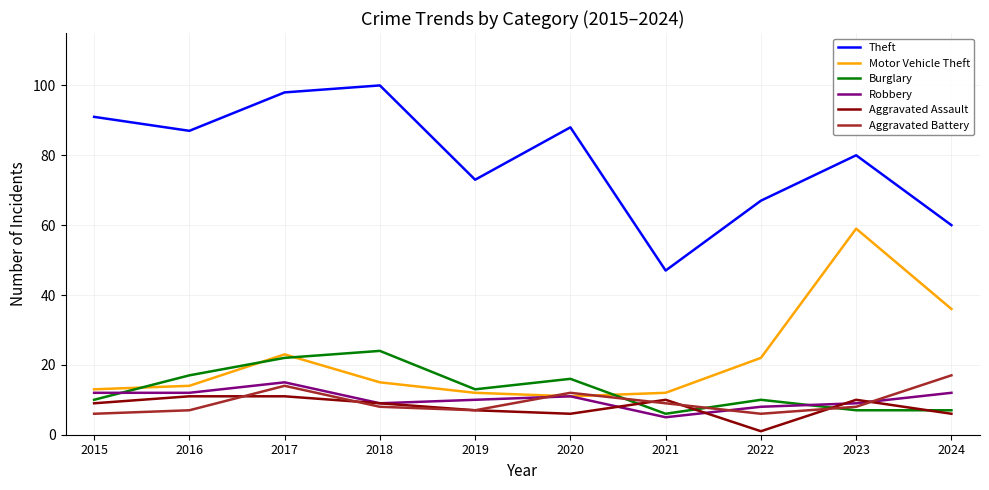

Reading right to left, extract all data points from this chart.

Theft: 60	80	67	47	88	73	100	98	87	91
Motor Vehicle Theft: 36	59	22	12	11	12	15	23	14	13
Burglary: 7	7	10	6	16	13	24	22	17	10
Robbery: 12	9	8	5	11	10	9	15	12	12
Aggravated Assault: 6	10	1	10	6	7	9	11	11	9
Aggravated Battery: 17	8	6	9	12	7	8	14	7	6